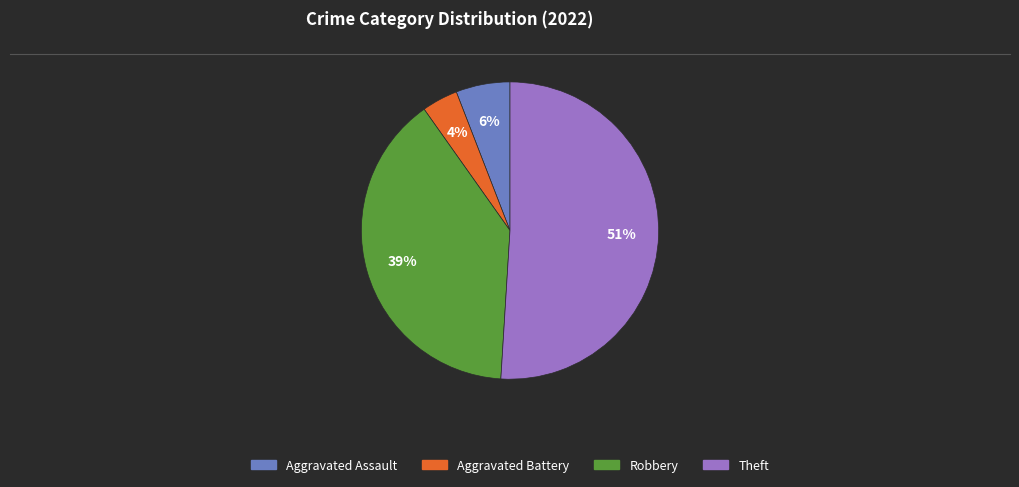

What is the largest slice in the pie chart?

Theft